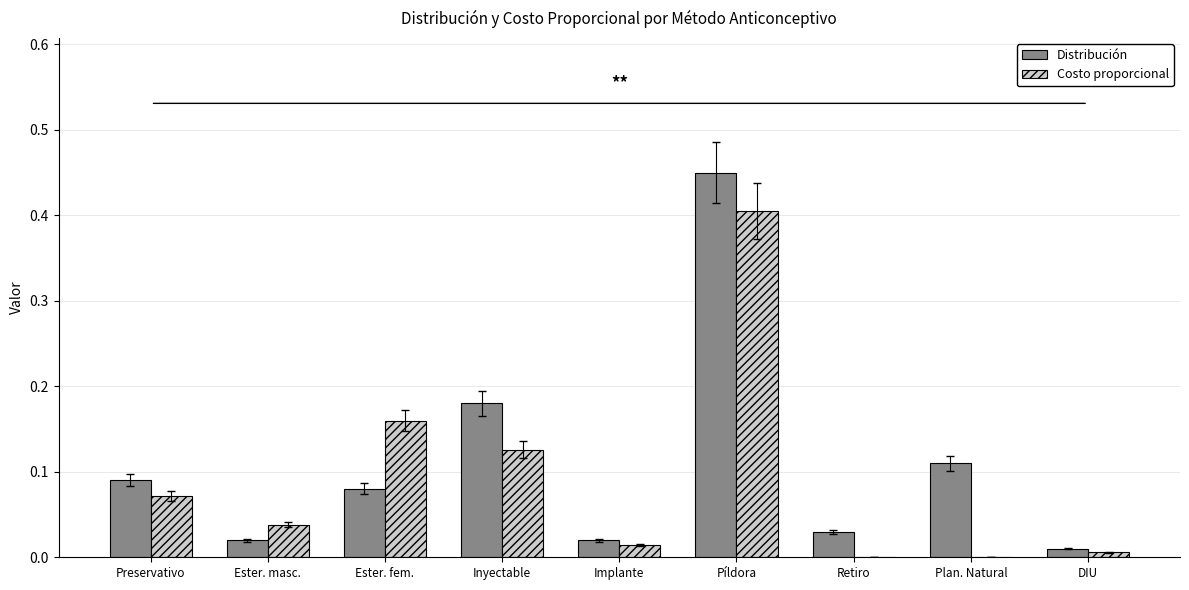

Which series has the largest total across all categories?

Distribución